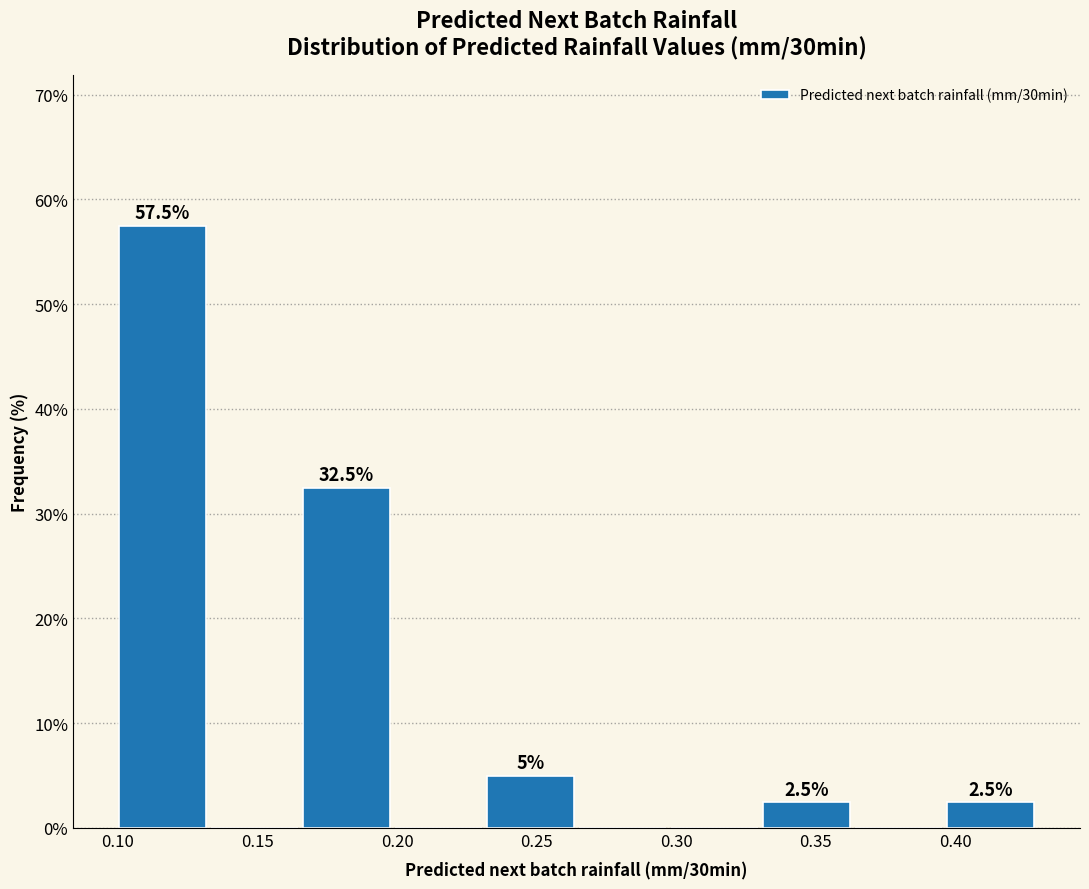

Over which range of the x-axis is the bar tallest?

0.100 to 0.130